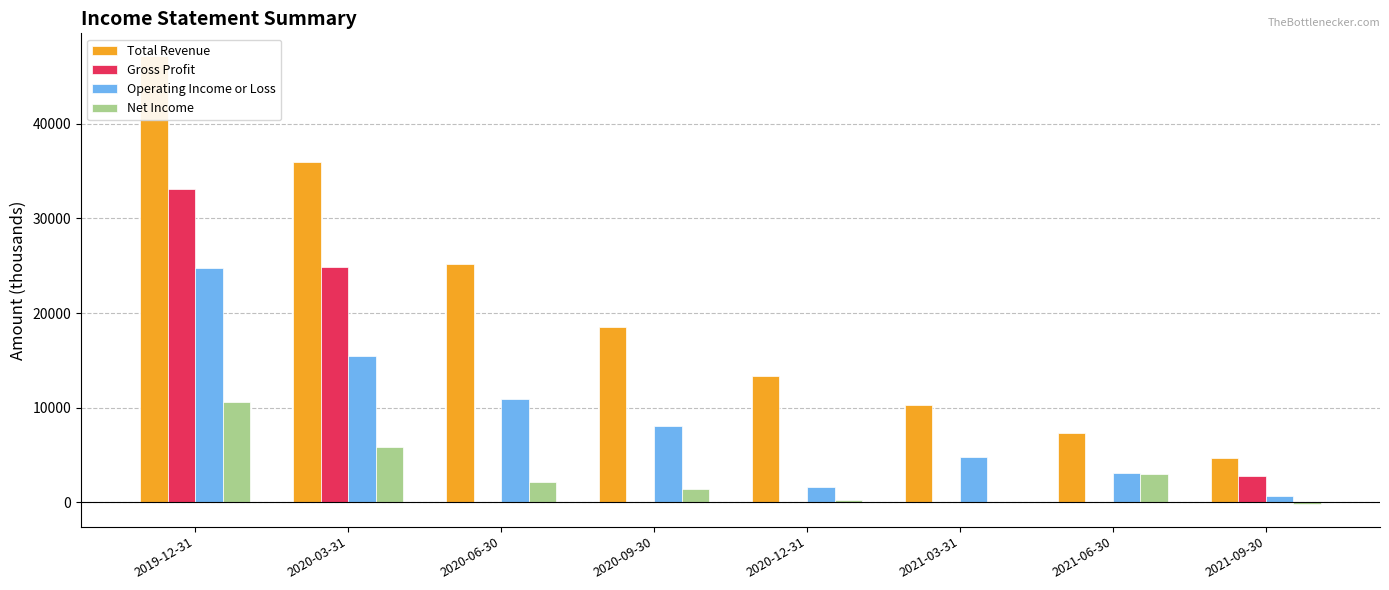

Which series has the widest spread of values?

Total Revenue